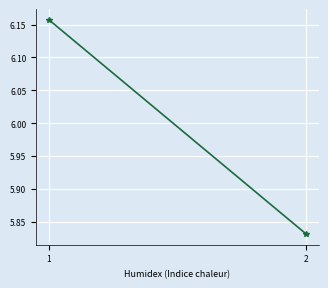

What is the sum of all values?

12.0